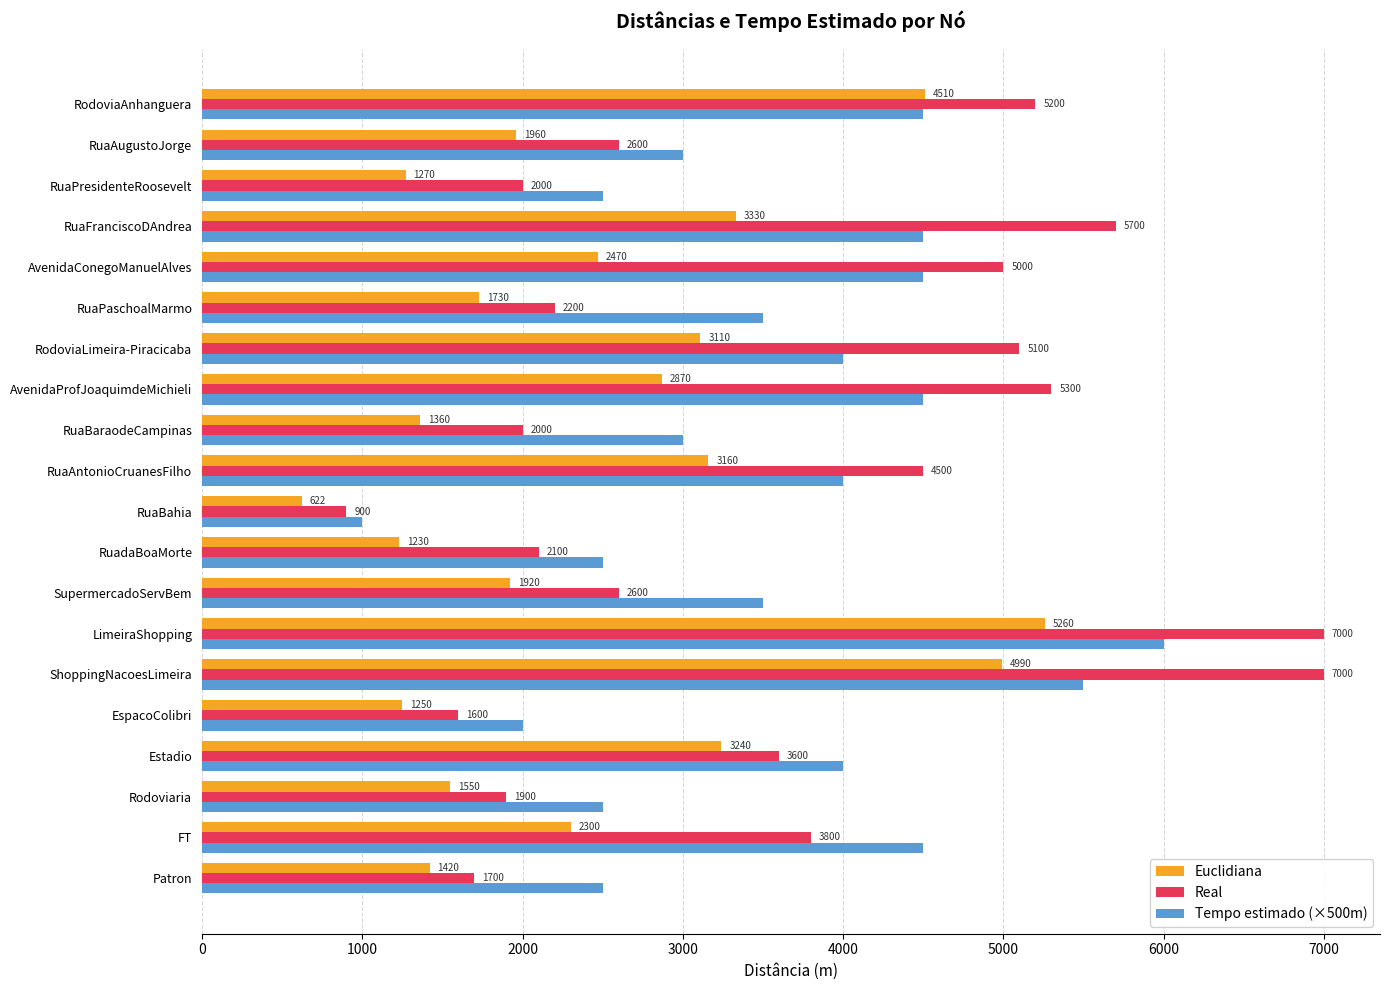

Read the Real value at RuaBaraodeCampinas, to the nearest 50.

2000